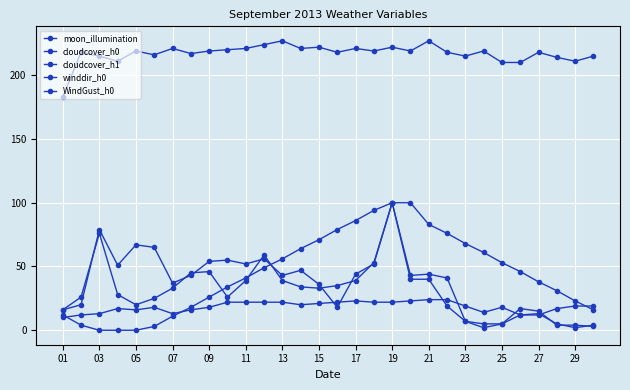

How many lines are shown in the chart?

5